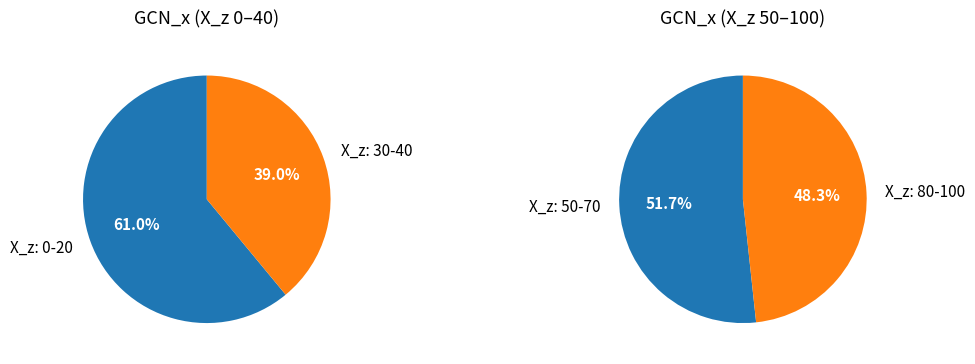

Between 20 and 30, which is larger?

20